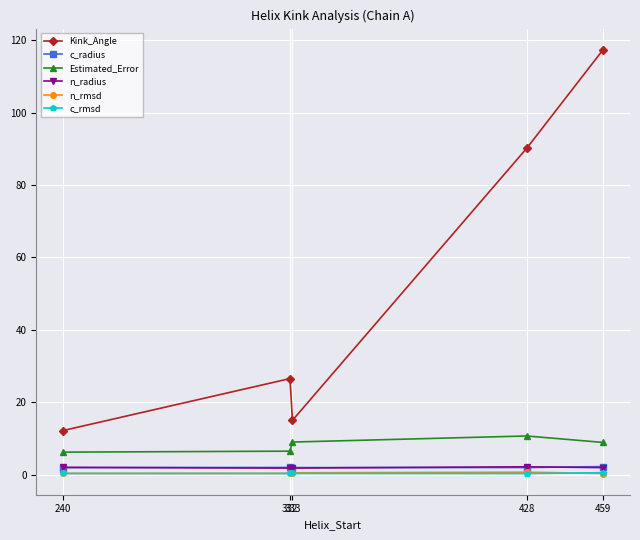

Is the value of Kink_Angle at 459 greater than the value of n_rmsd at 240?

Yes